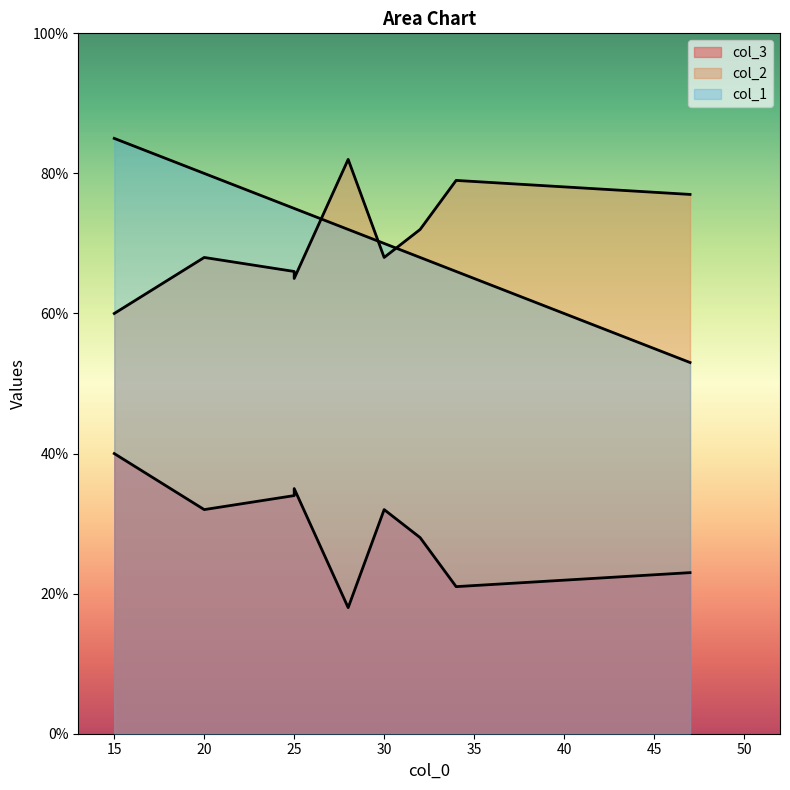

What is the sum of all col_1 values?

713